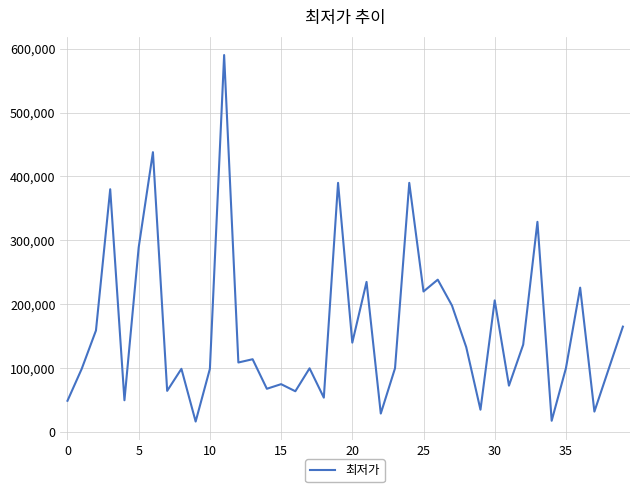

What is the difference between the maximum and minimum values?

573500